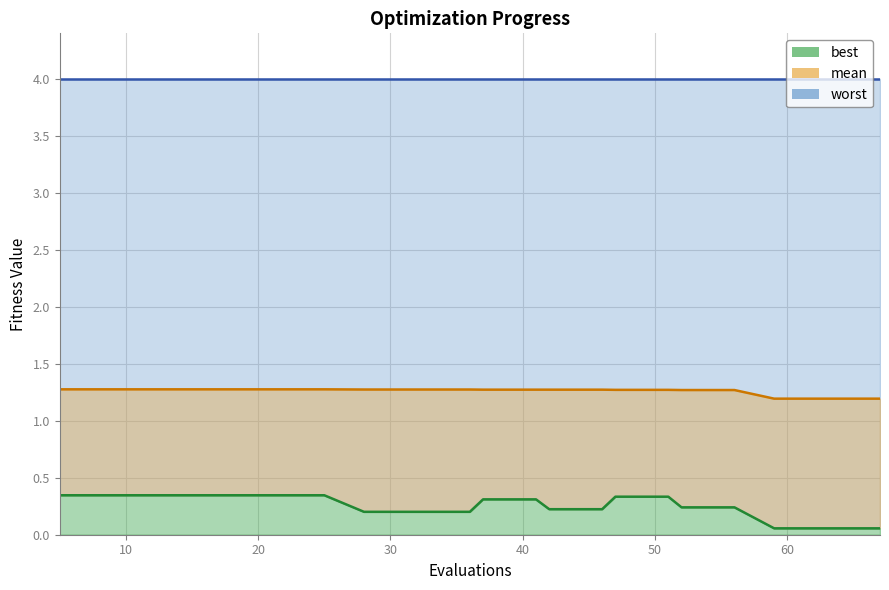

What is the average value of the mean series?

1.3